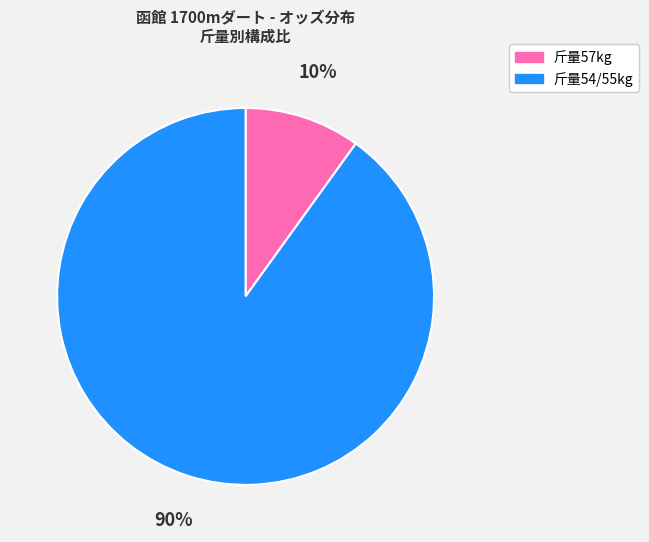

Count the number of slices in the pie.

2